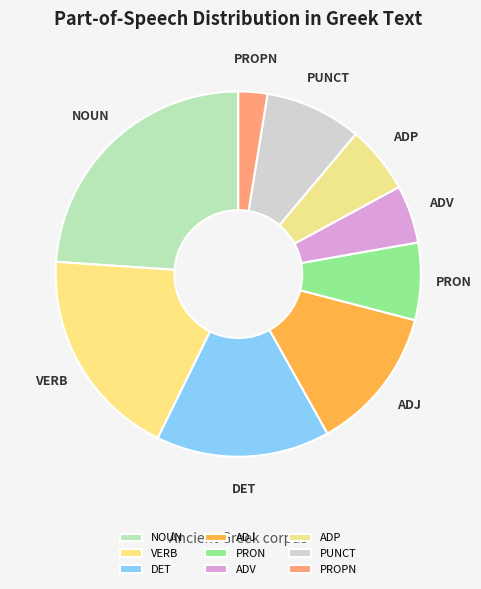

What is the smallest slice in the pie chart?

PROPN